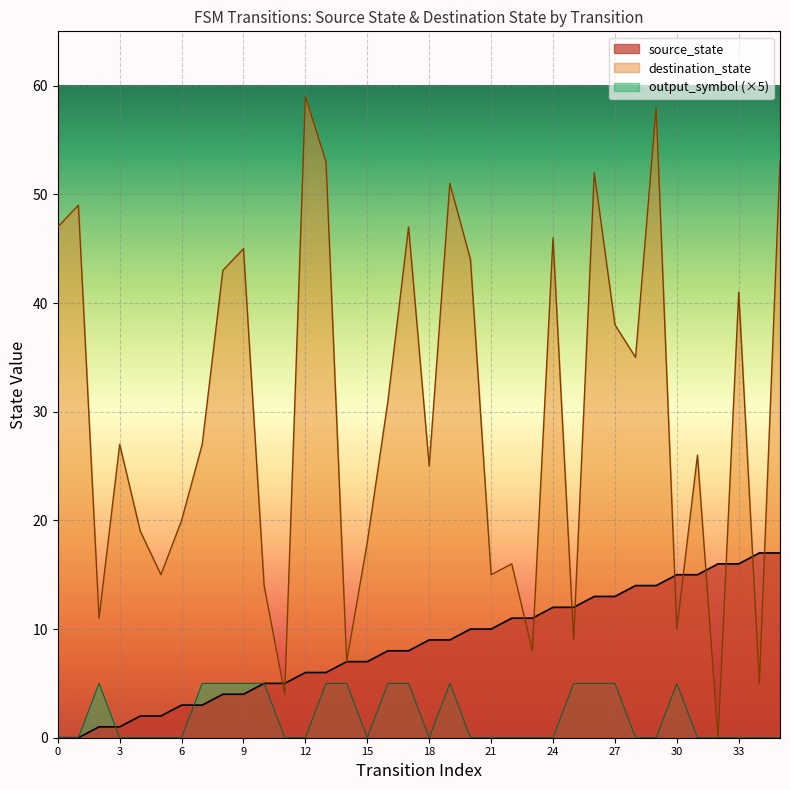

Where is the data nearest to the value 8?

16